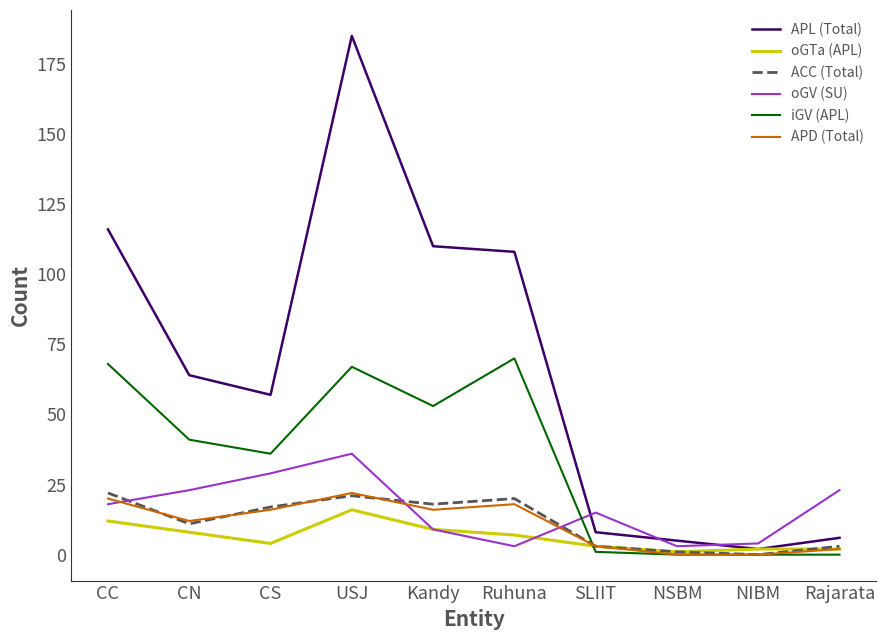

At which label does APD (Total) first exceed 16?

CC